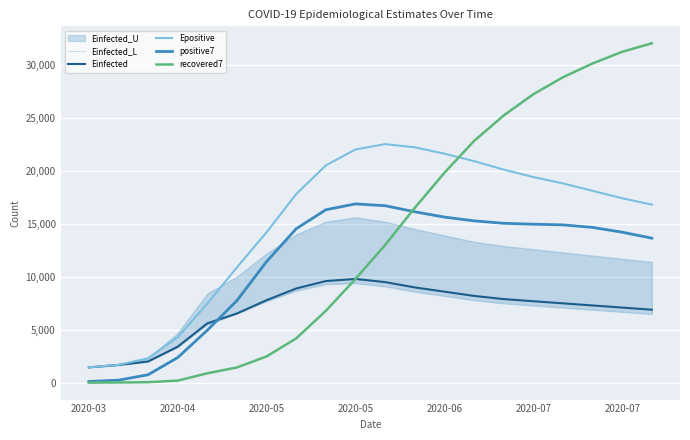

Does the chart display data point markers on the line(s)?

No